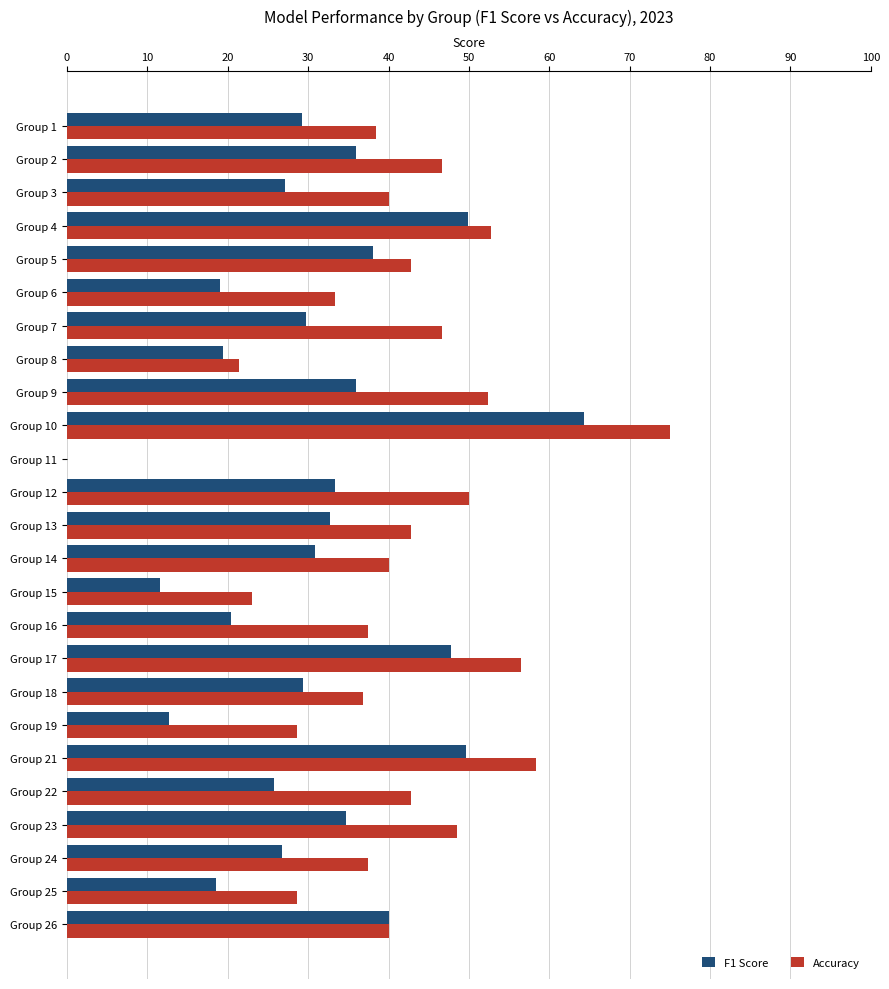

What is the average value of the Accuracy series?

0.4